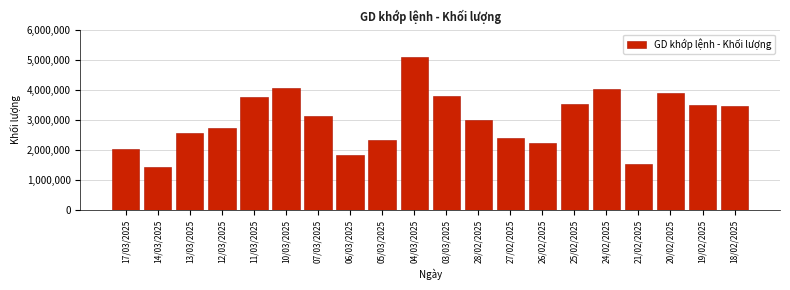

Is it true that the value at 14/03/2025 is 2271972?

False